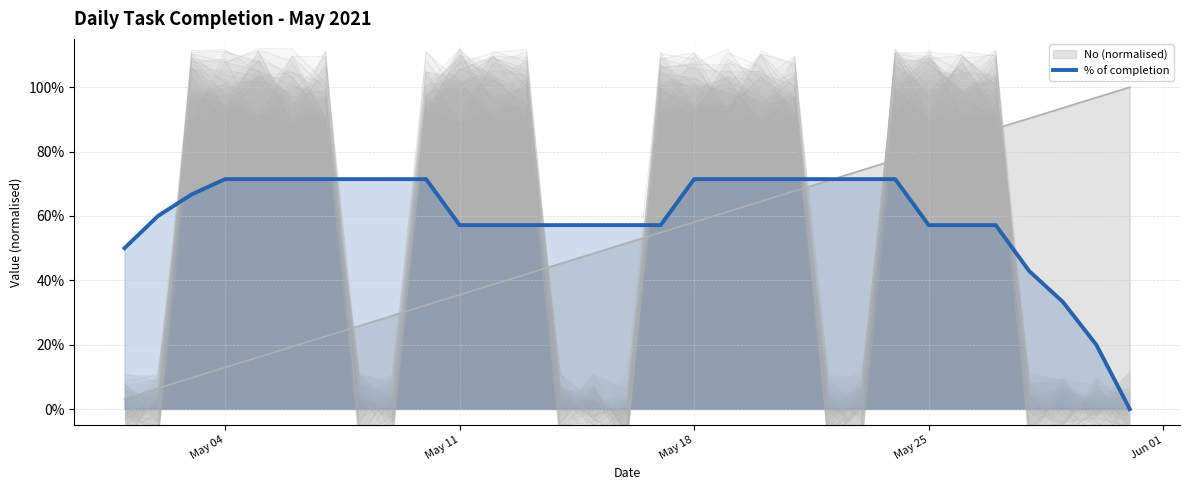

How many lines are shown in the chart?

1